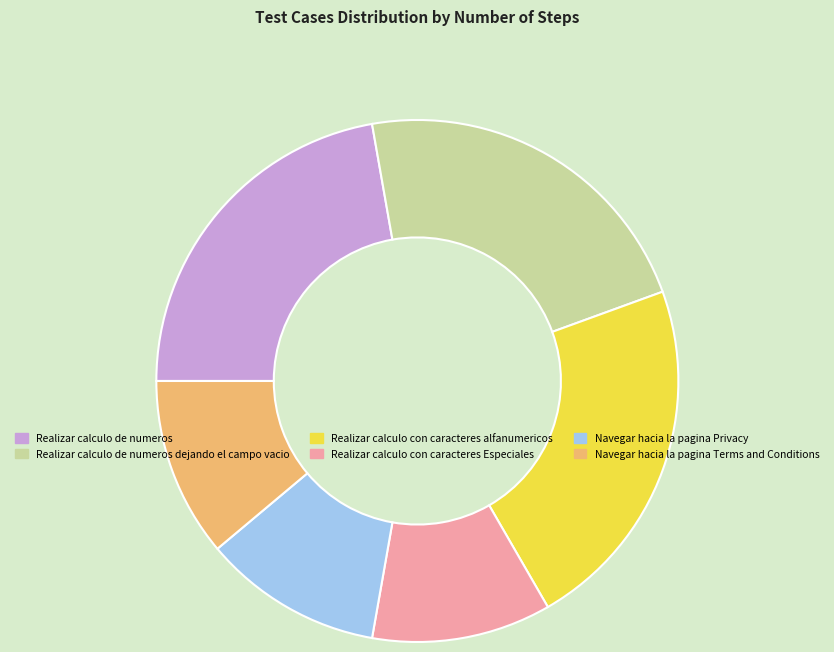

Is there any slice that represents more than half of the pie?

No